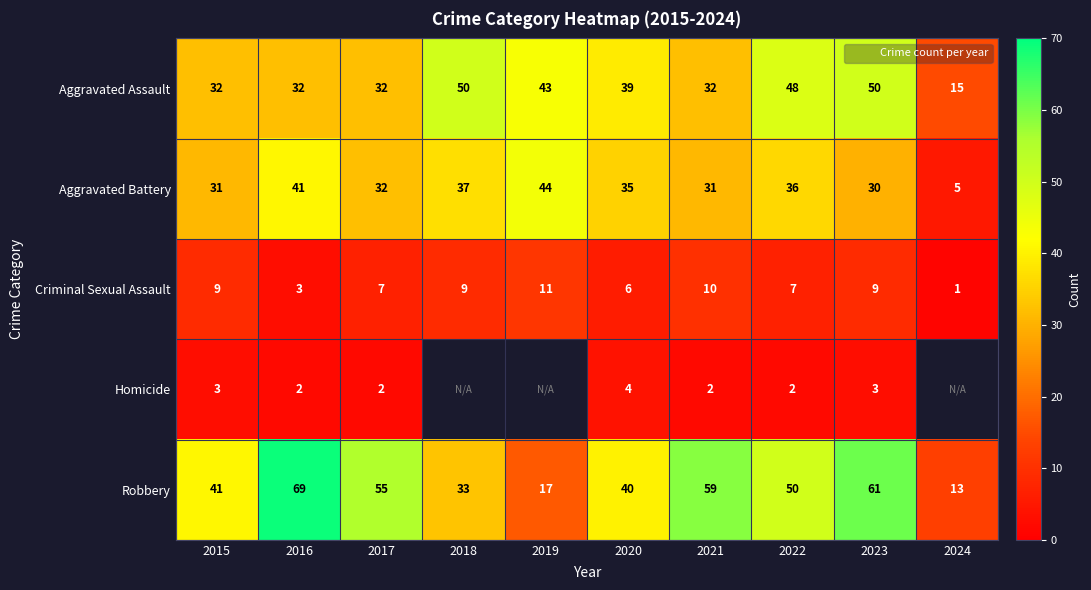

What value does the Aggravated Battery series have at 2024?

5.0